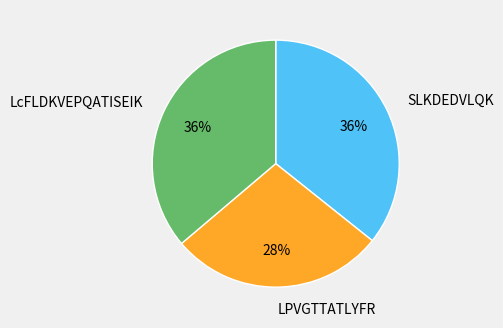

What is the smallest slice in the pie chart?

LPVGTTATLYFR